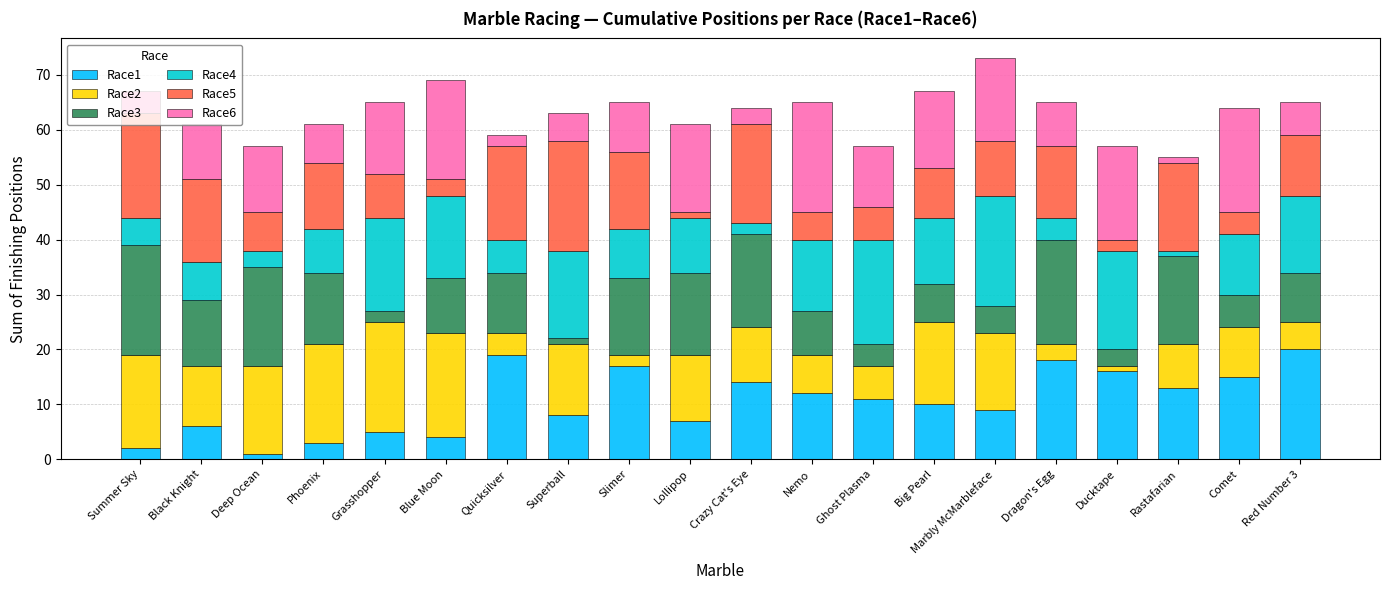

The Race1 series shows 5 at Grasshopper. True or false?

True